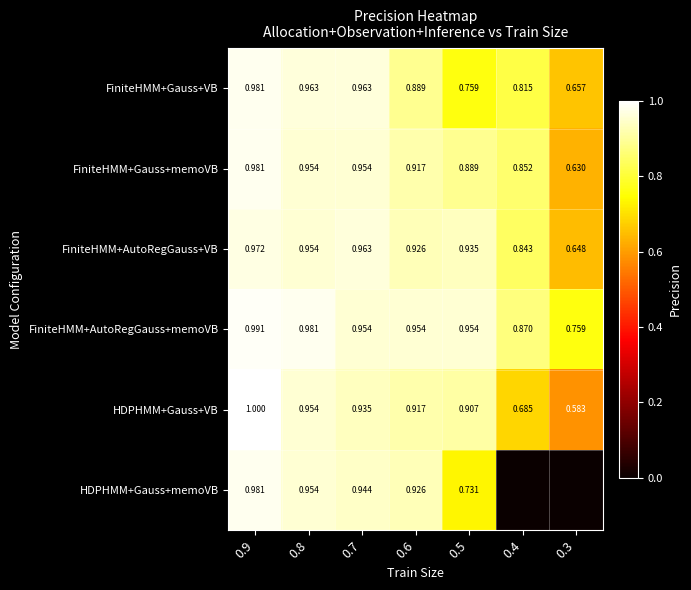

Which category has the lowest value in the FiniteHMM+AutoRegGauss+memoVB series?

0.3